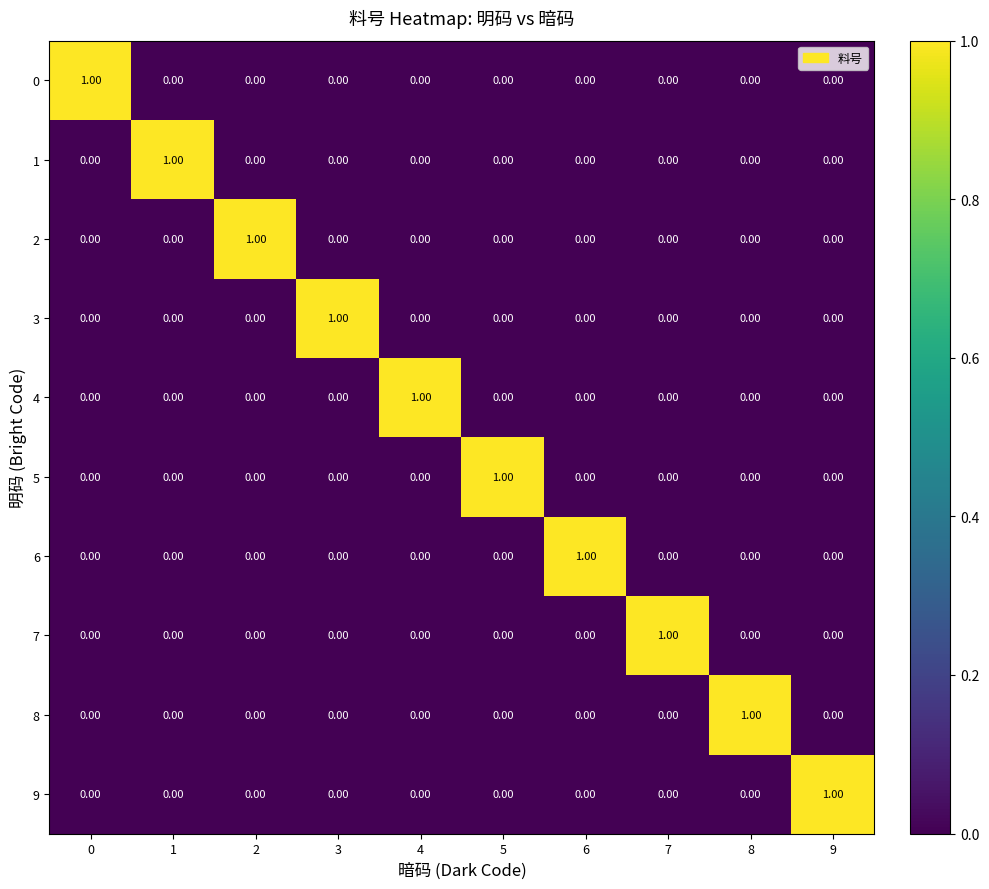

How many distinct data groups are displayed?

10